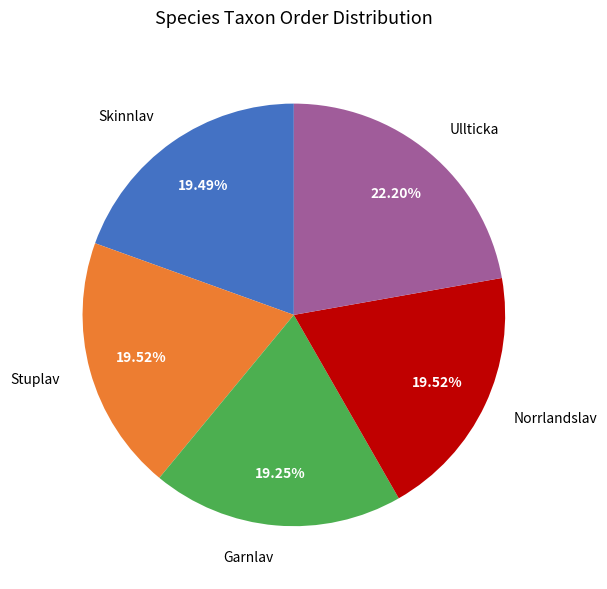

How many segments does this pie chart have?

5